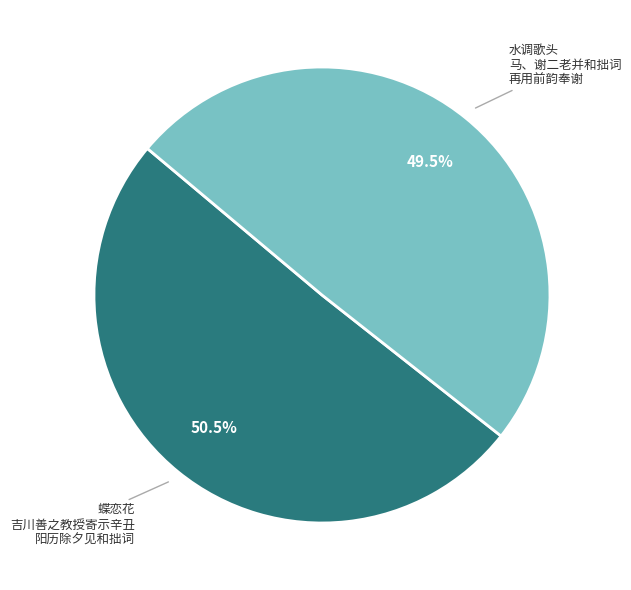

Which slice is the smallest?

水调歌头 马、谢二老并和拙词 再用前韵奉谢